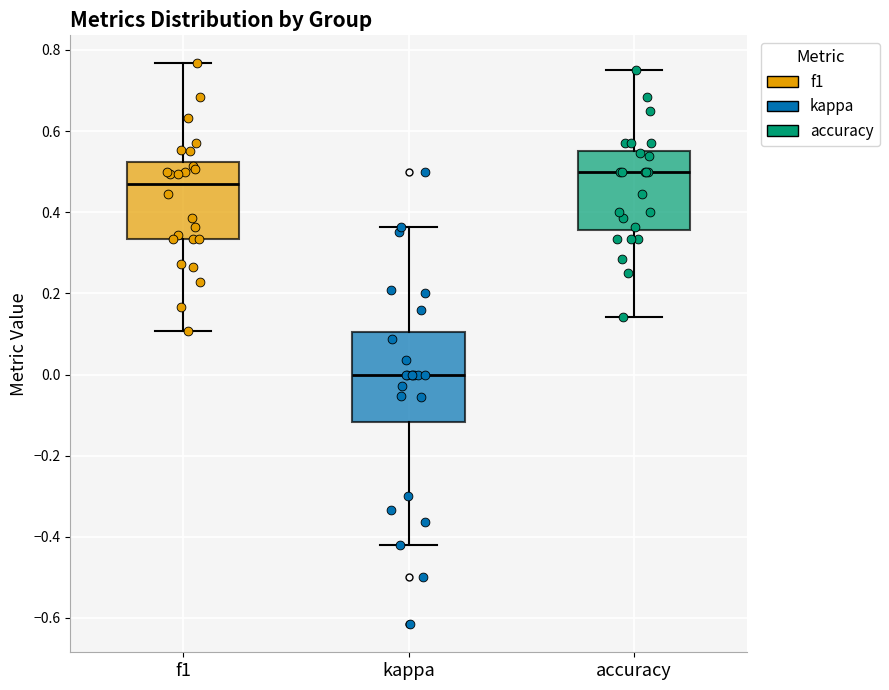

Reading left to right, transcribe this box plot: for each box, give where its median line is, the range the box spans, and where its two whiskers end, as read against the y-axis. The values are not printed on the chart, so give them approximately, as read against the axis.

f1: median 0.46, box 0.34 to 0.52, whiskers 0.10 to 0.76
kappa: median 0.00, box -0.12 to 0.10, whiskers -0.42 to 0.36
accuracy: median 0.50, box 0.36 to 0.56, whiskers 0.14 to 0.76